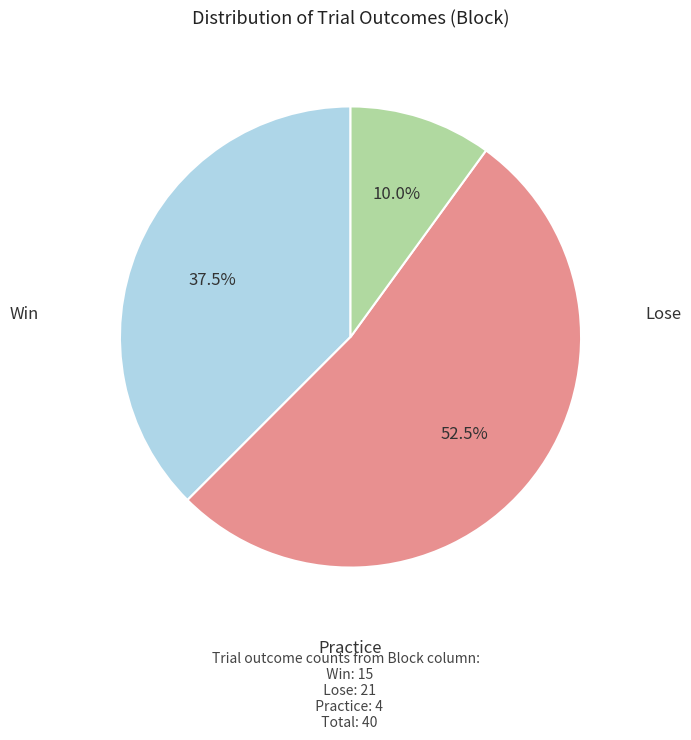

Count the number of slices in the pie.

3